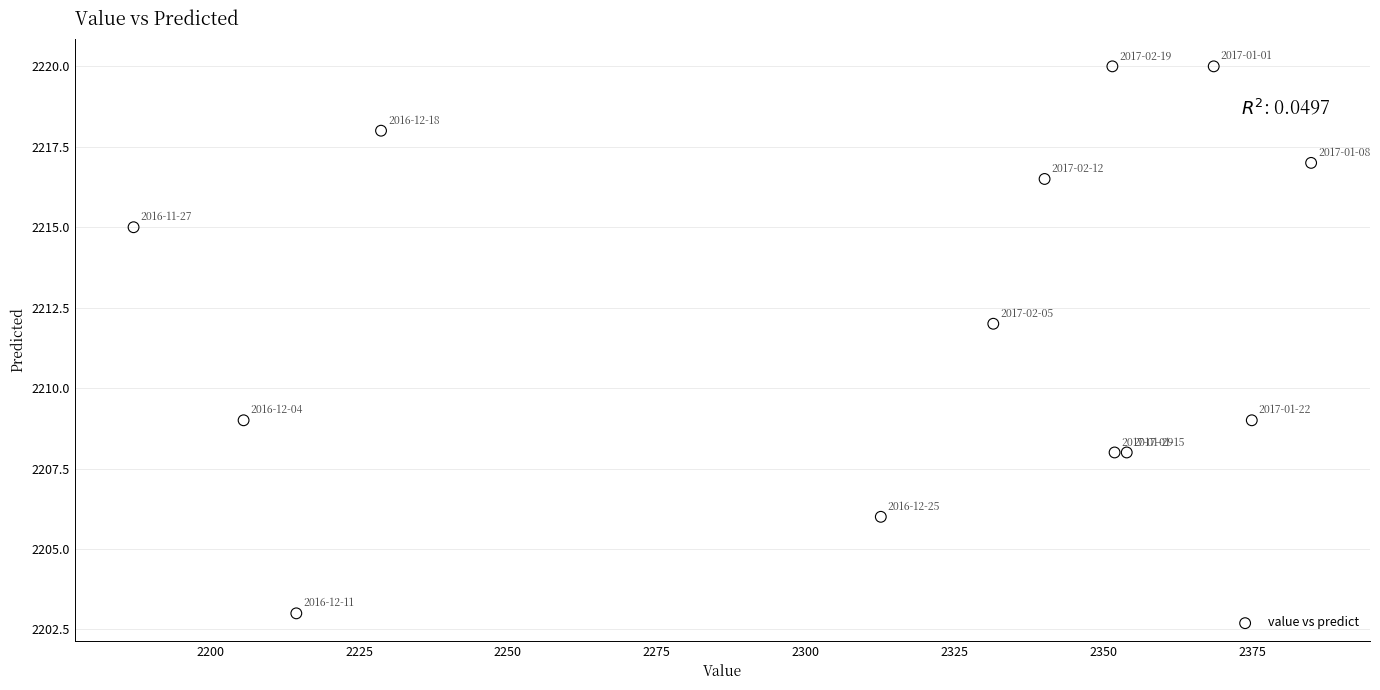

What Y value in the scatter plot is closest to 2211?

2212.0